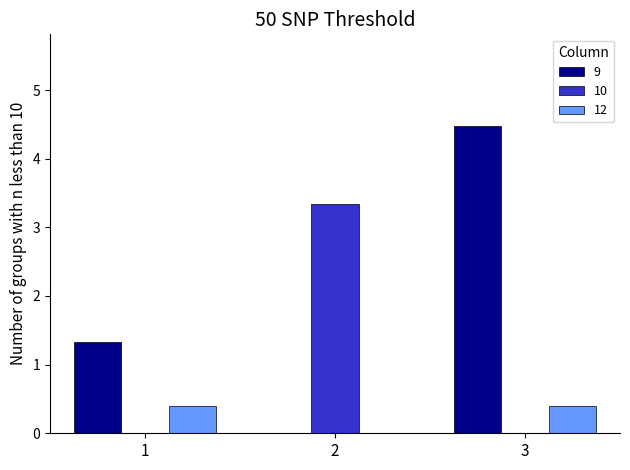

Reading left to right, extract all data points from this chart.

9: 1.3	0.0	4.5
10: 0.0	3.3	0.0
12: 0.4	0.0	0.4